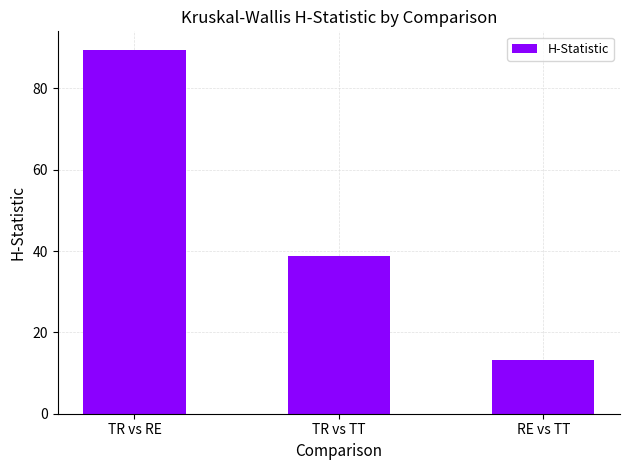

True or false: the data shows 89.6 at TR vs RE.

True